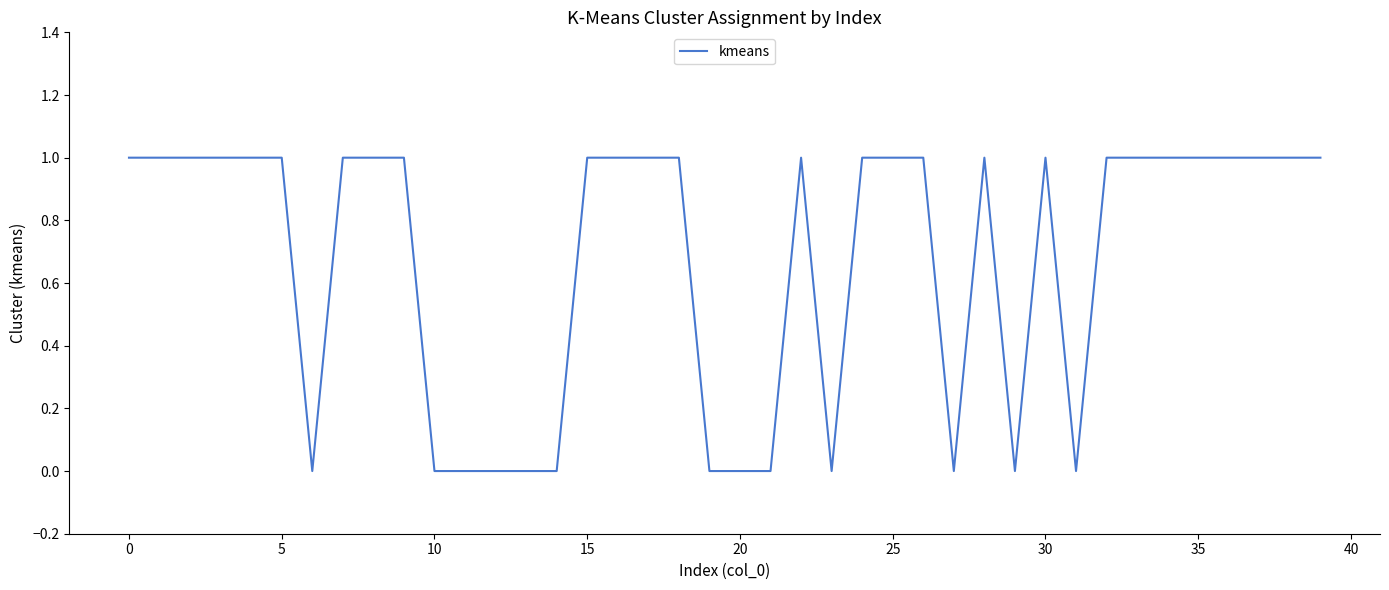

What is the difference between the maximum and minimum values?

1